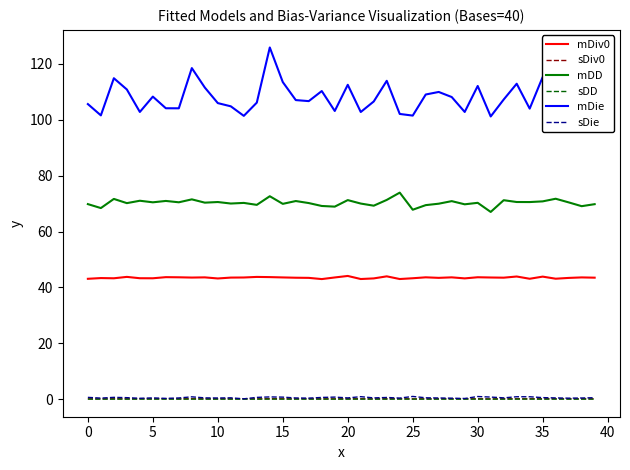

Does the chart have visible grid lines?

No